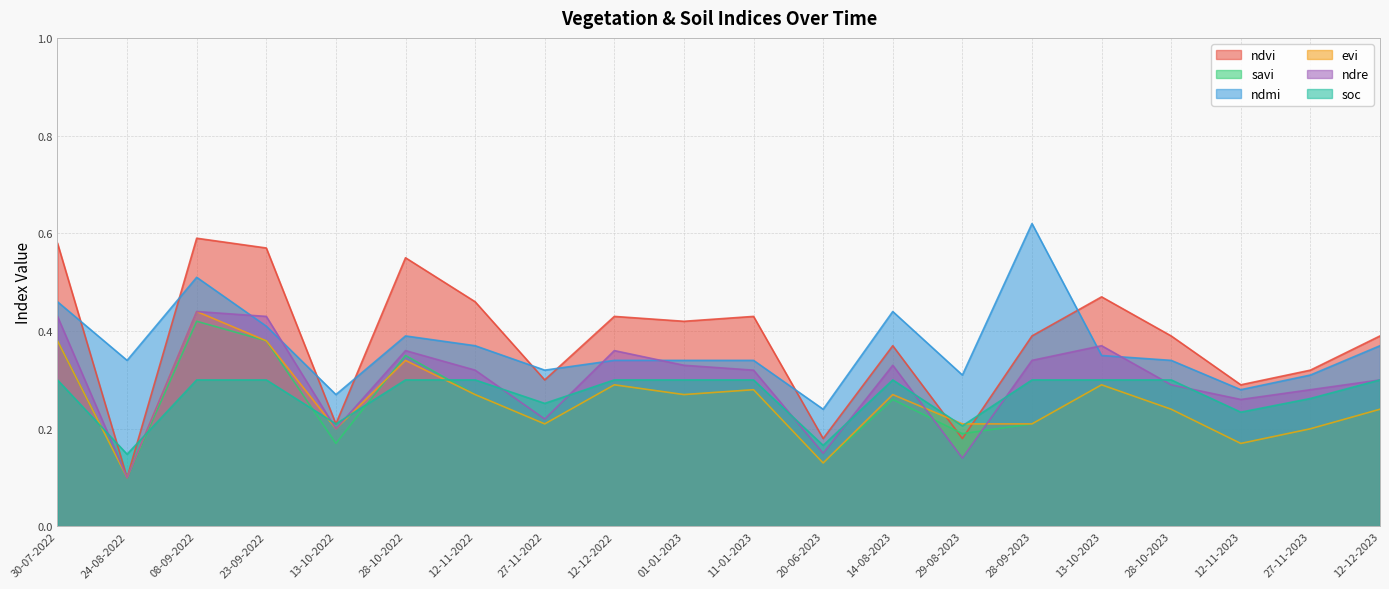

What is the difference between the second highest and minimum values in the evi series?

0.3